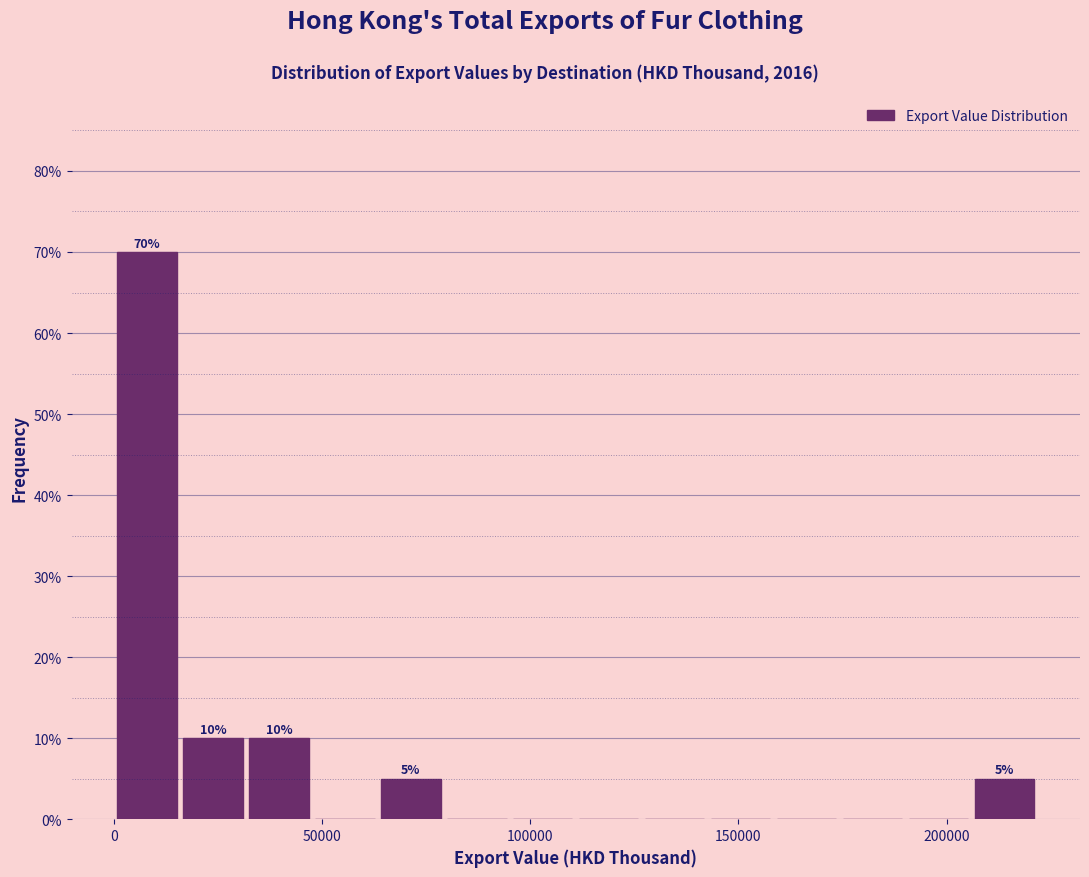

Around what value on the x-axis is the tallest bar? Give the approximate position of its centre, as read against the axis.

10000